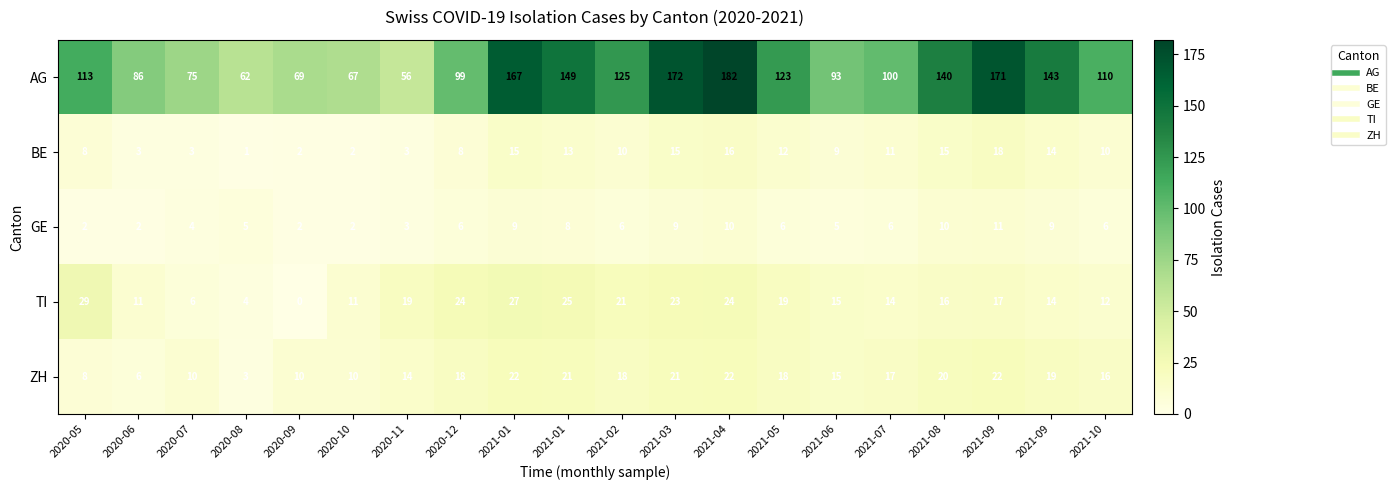

At 2020-09, list the series in order from smallest to largest.

TI, BE, GE, ZH, AG